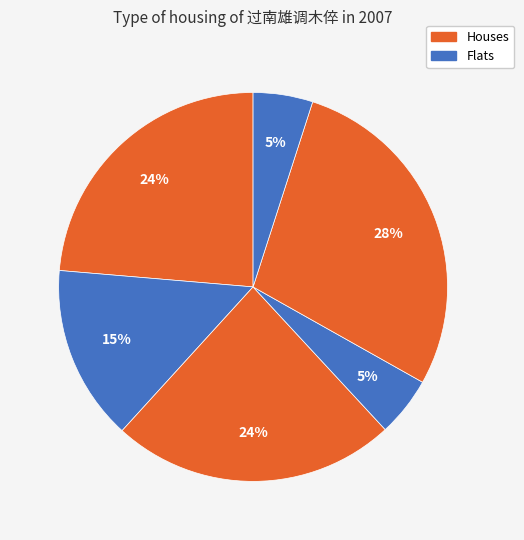

To the nearest percent, what is the average slice percentage?

17%